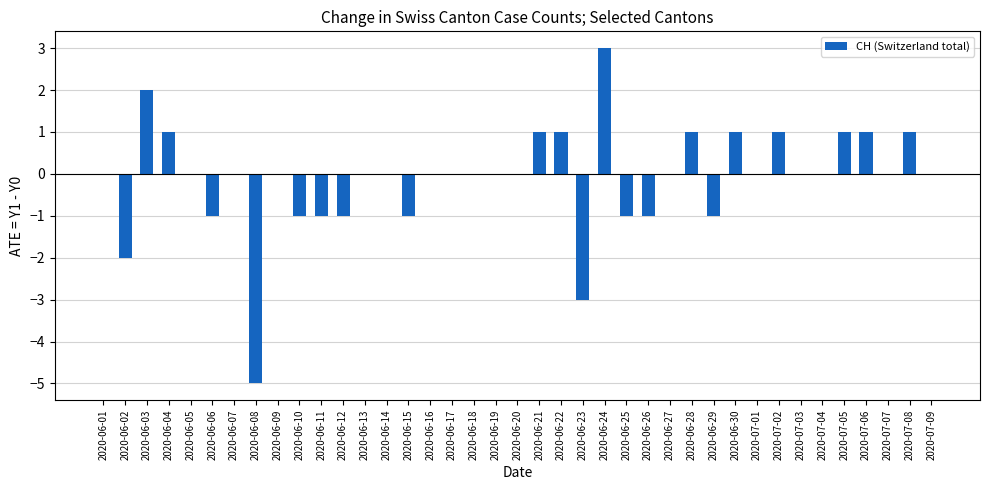

What is the change in value from 2020-06-11 to 2020-07-01?

+1